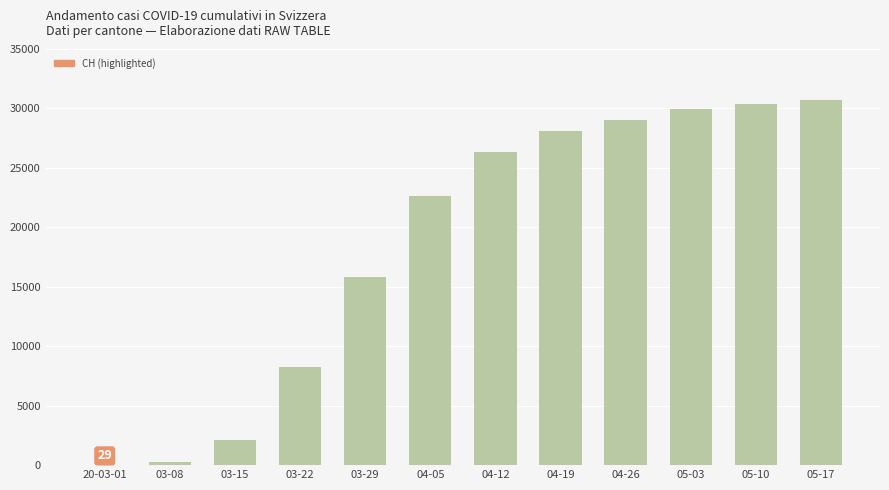

What is the sum of all values?

223486